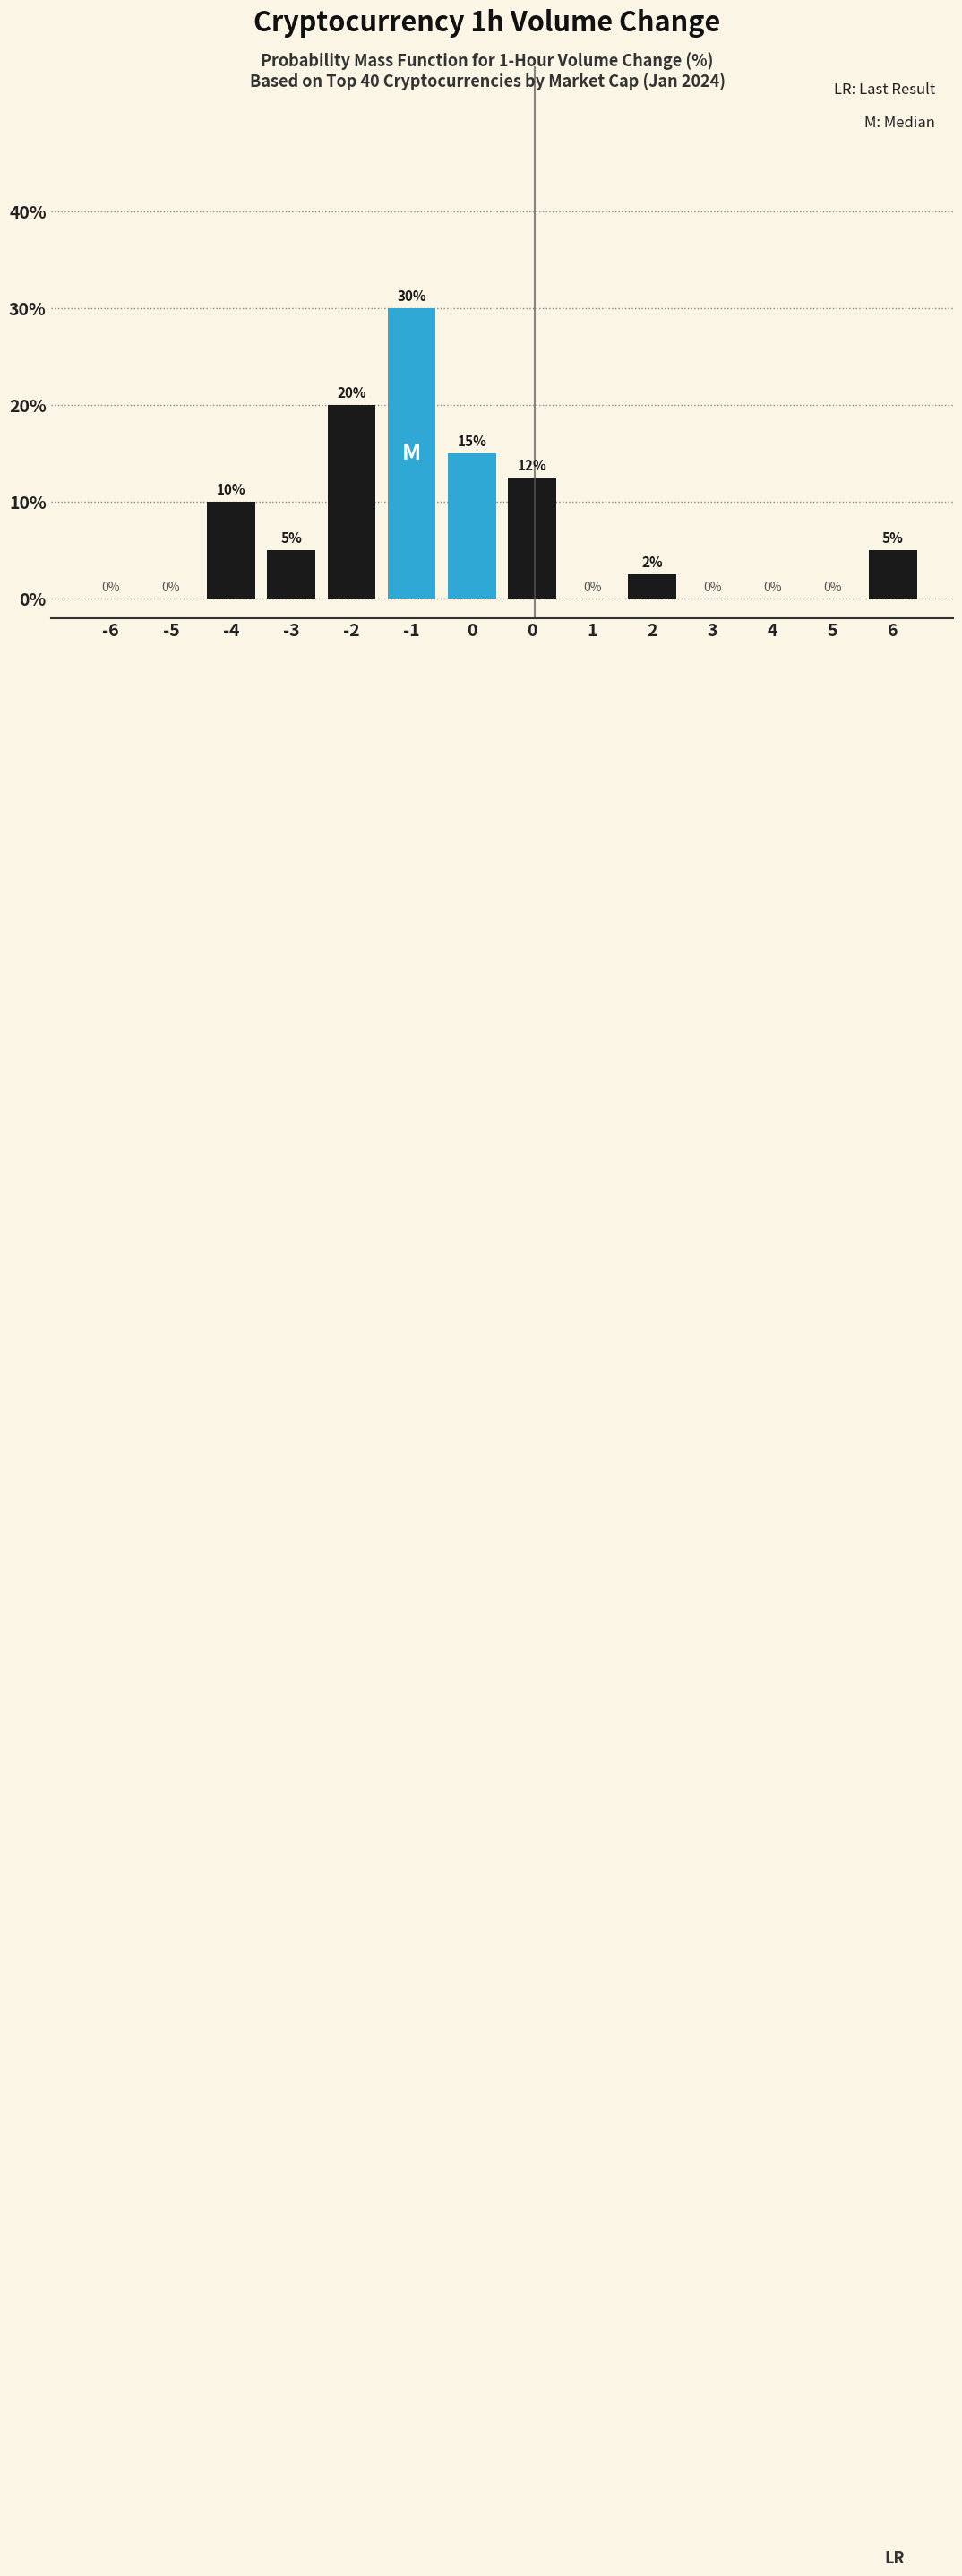

How many distinct data groups are displayed?

1